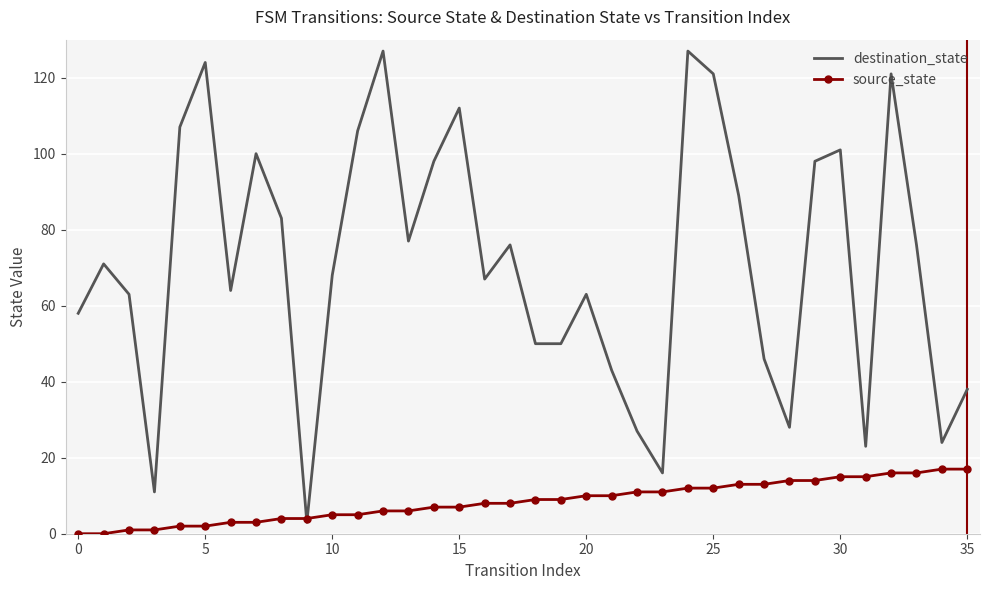

Which series has the largest total across all categories?

destination_state